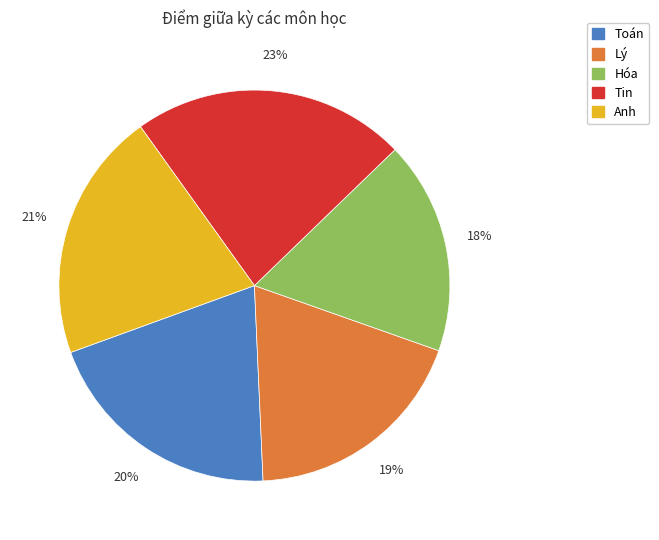

True or false: Tin accounts for 15% of the total.

False